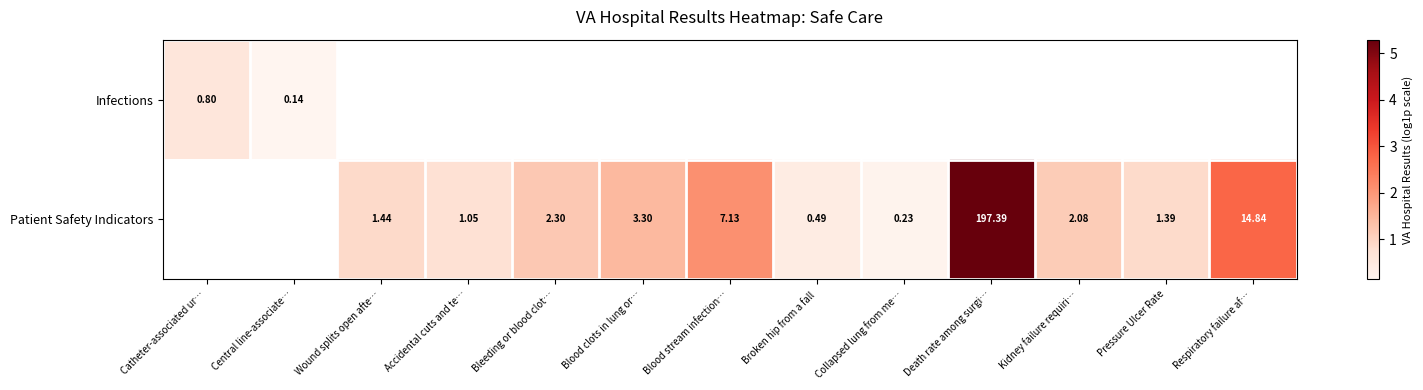

Is the value of Patient Safety Indicators at Pressure Ulcer Rate greater than the value of Infections at Catheter-associated ur…?

Yes